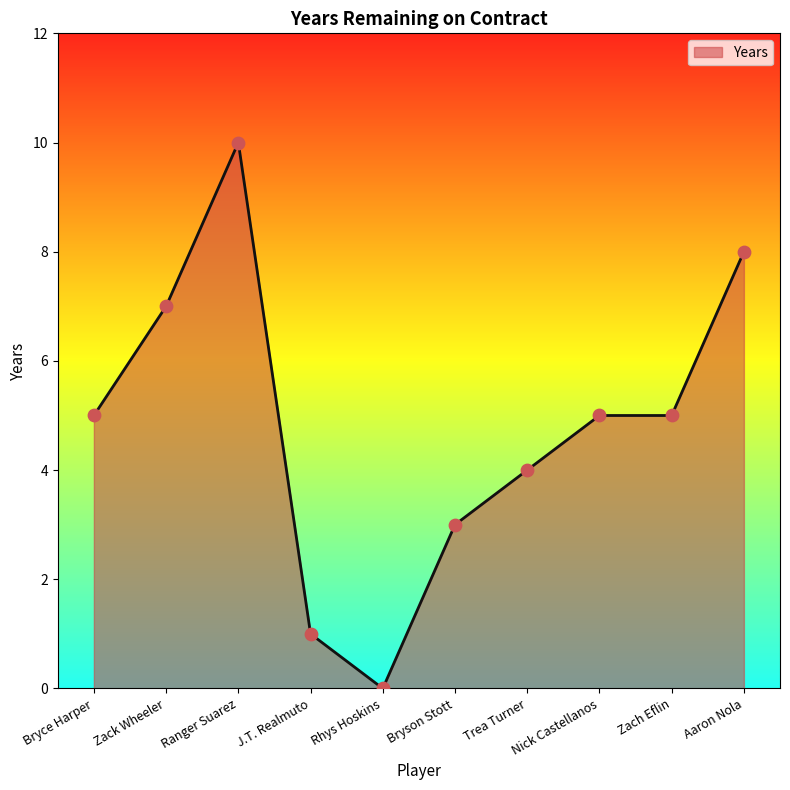

Approximately how many times larger is the value at Nick Castellanos compared to J.T. Realmuto?

5.0